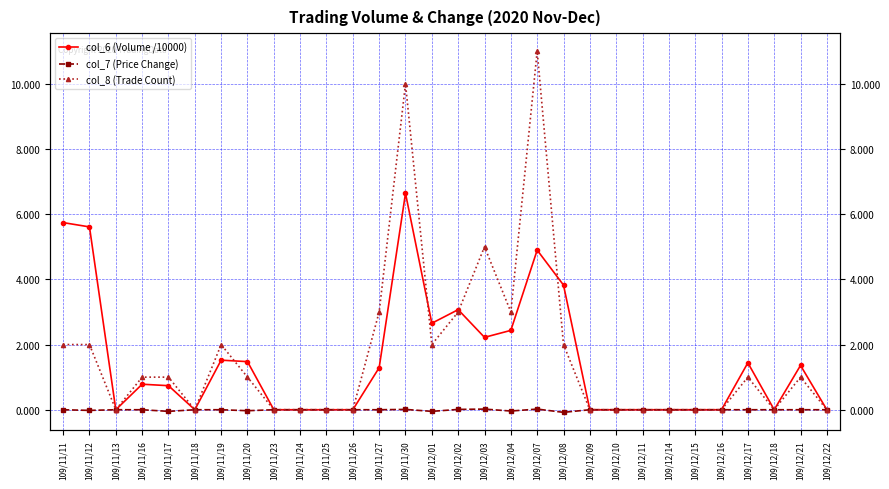

True or false: col_7 (Price Change) and col_6 (Volume /10000) intersect in this chart.

False